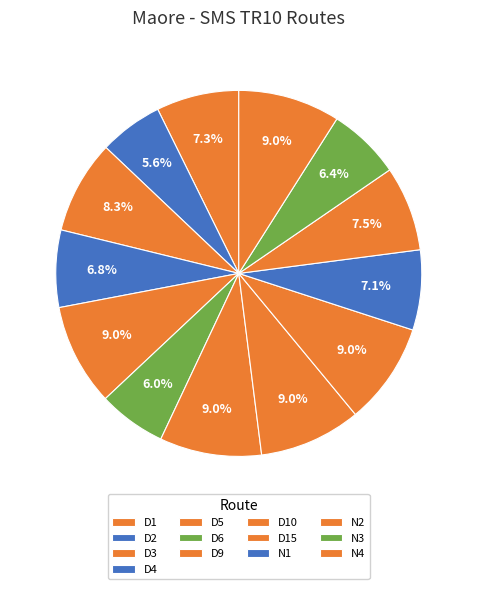

To the nearest percent, what is the average slice percentage?

8%